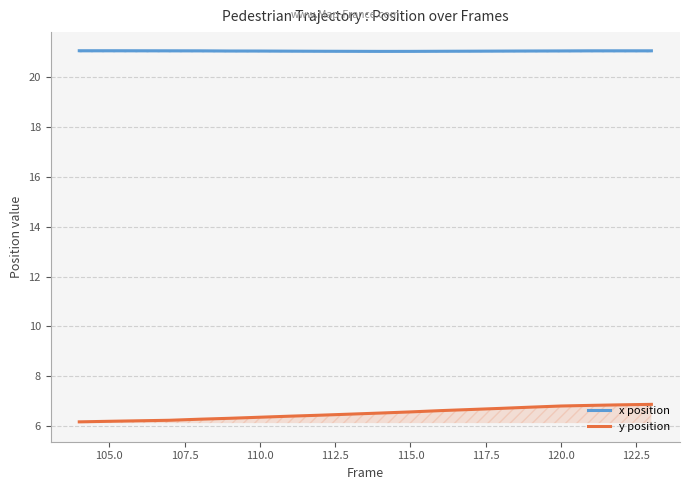

Does the chart display data point markers on the line(s)?

No